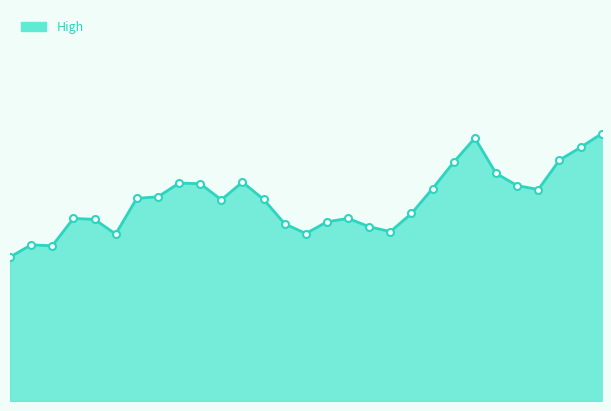

Does the chart display data point markers on the line(s)?

No